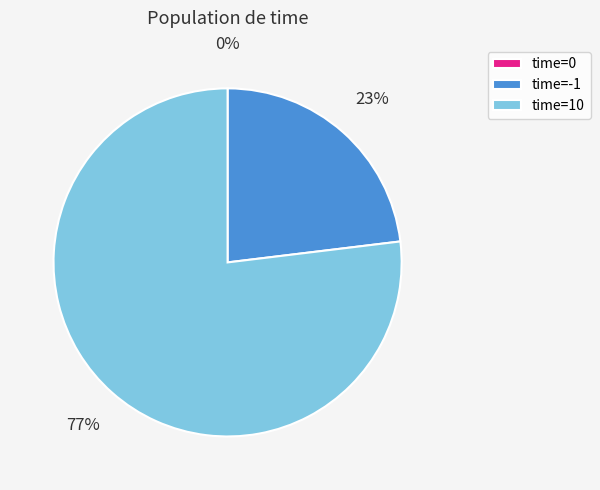

To the nearest percent, what is the difference between the largest and smallest slice percentages?

77%